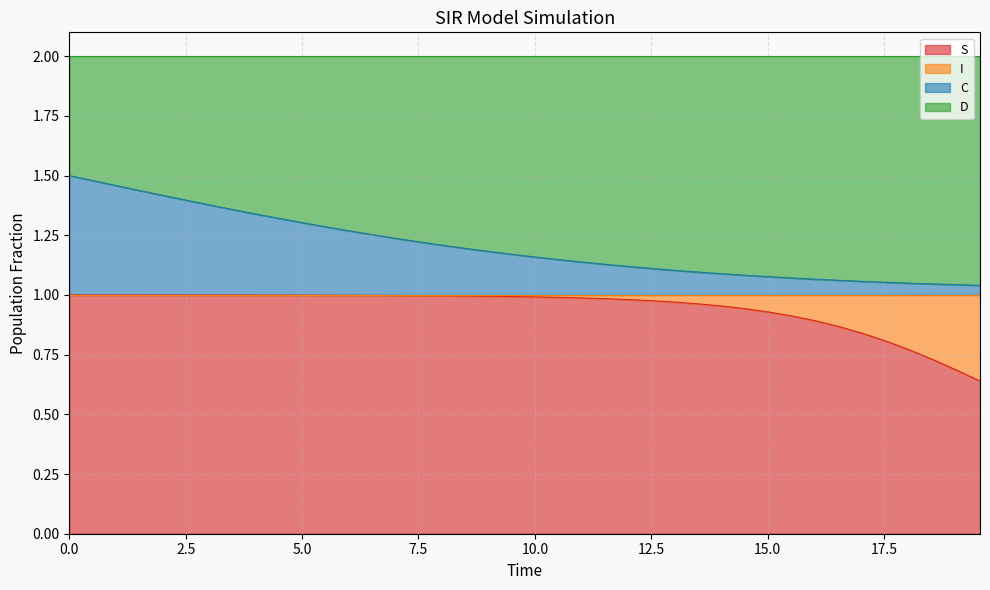

True or false: C and S cross at least once.

False